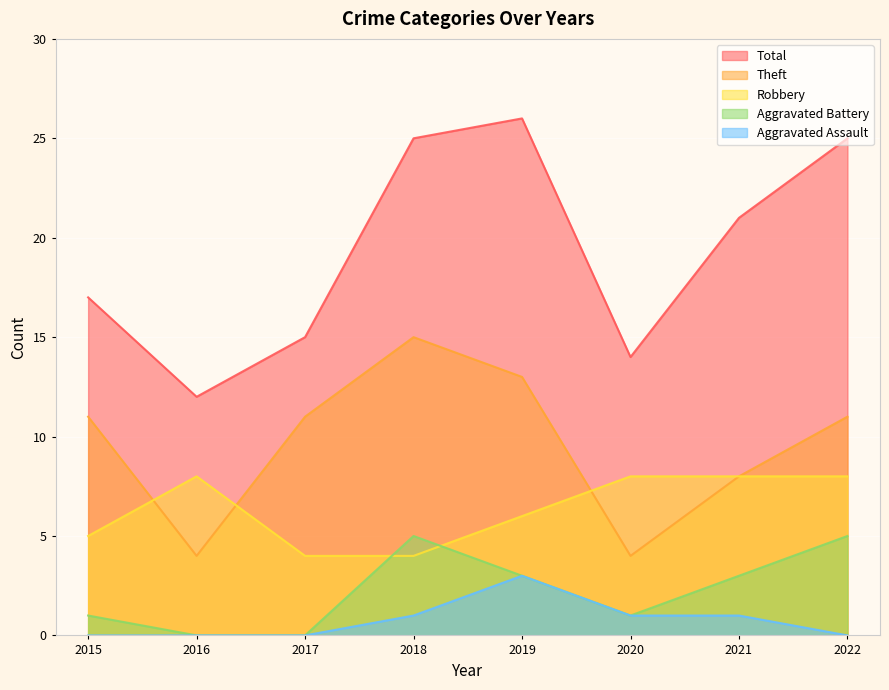

Where does the Aggravated Battery series first go above 3?

2018